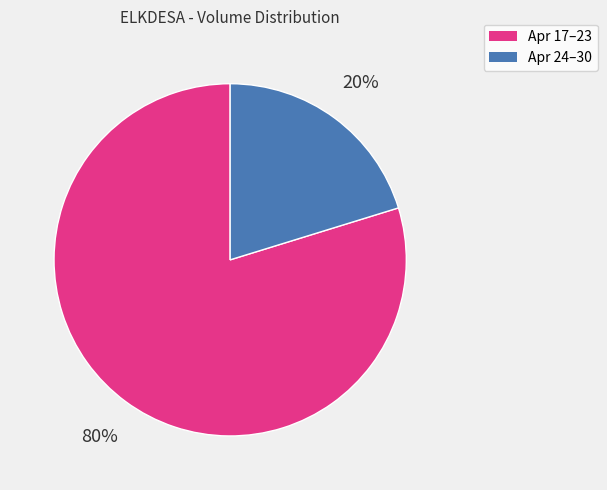

How many segments does this pie chart have?

2